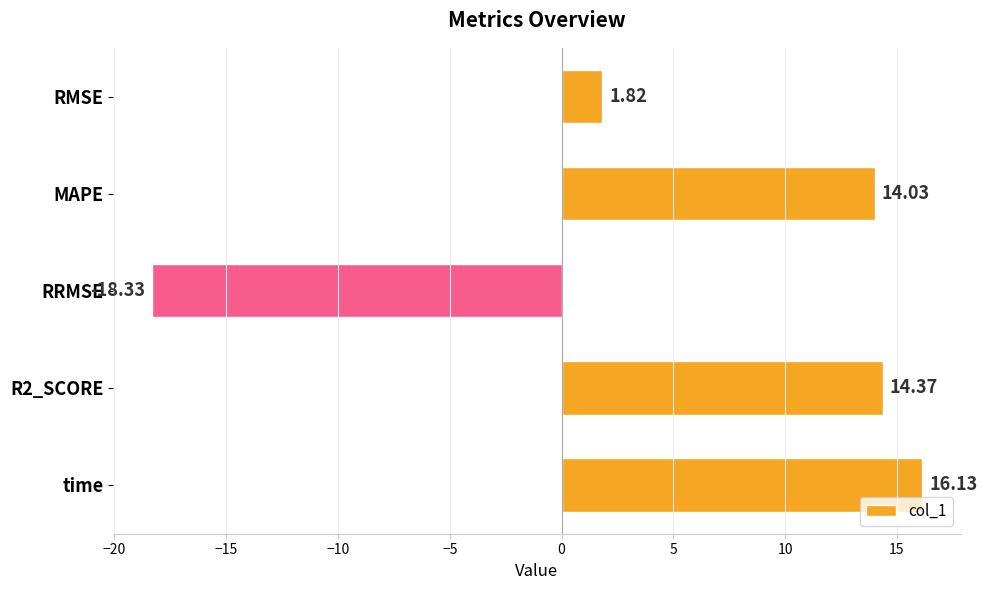

Where is the data nearest to the value -1?

RMSE